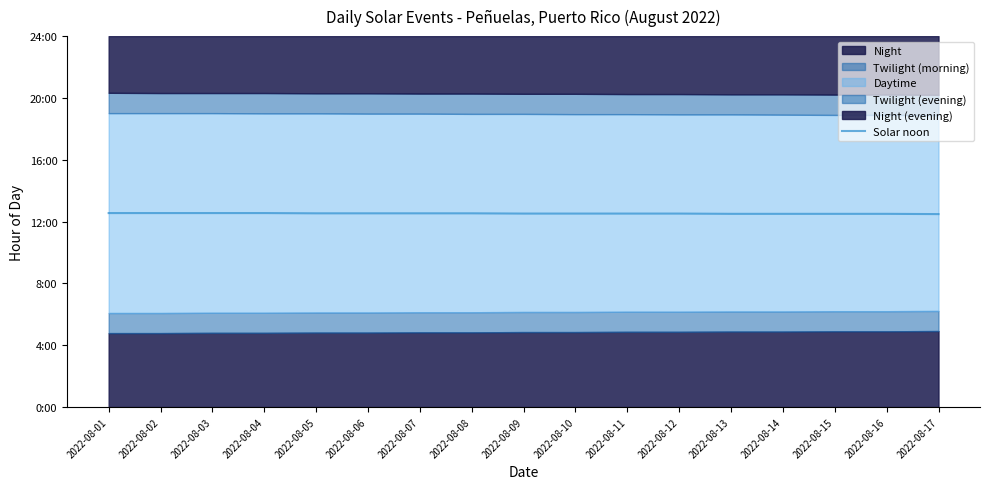

Reading right to left, extract all data points from this chart.

12.5	12.5	12.5	12.5	12.5	12.5	12.5	12.5	12.5	12.5	12.5	12.5	12.5	12.6	12.6	12.6	12.6